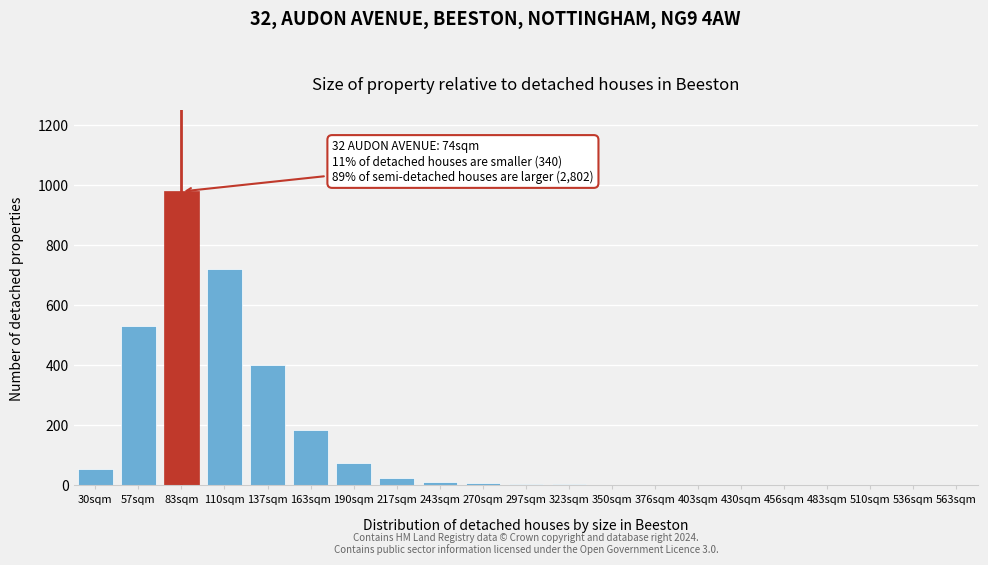

What is the change in value from 137sqm to 217sqm?

-375